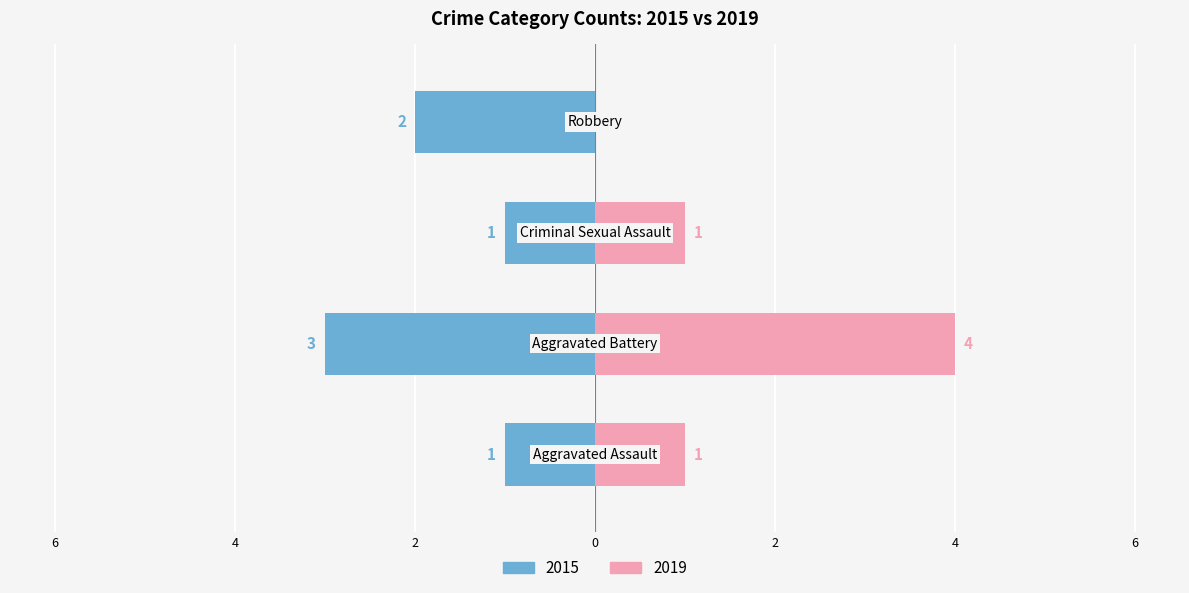

The value of 2019 at Aggravated Battery is 2. True or false?

False